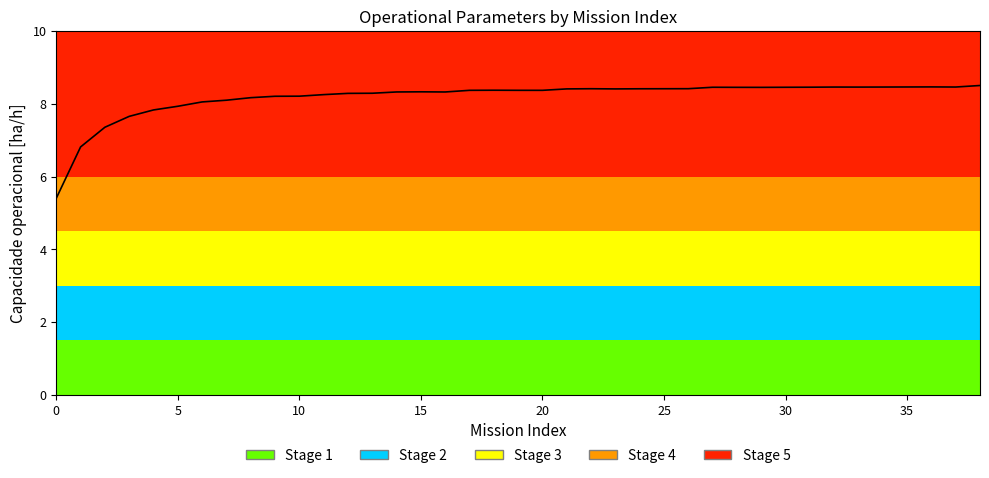

What is the difference between the maximum and minimum values?

3.1